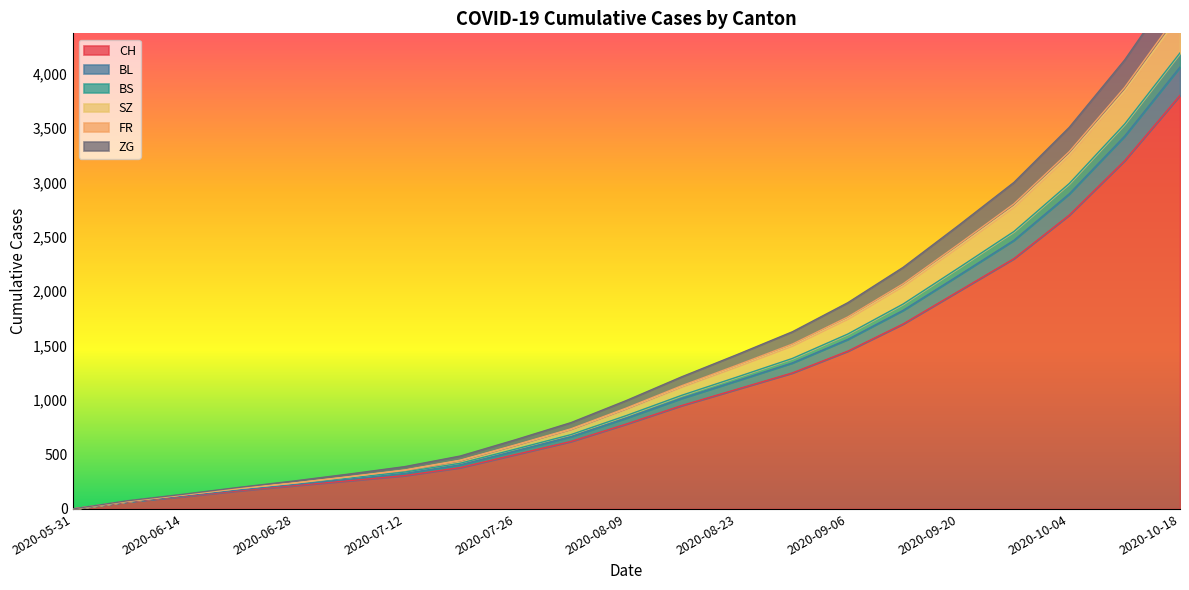

Is it true that CH equals 646 at 2020-08-30?

False